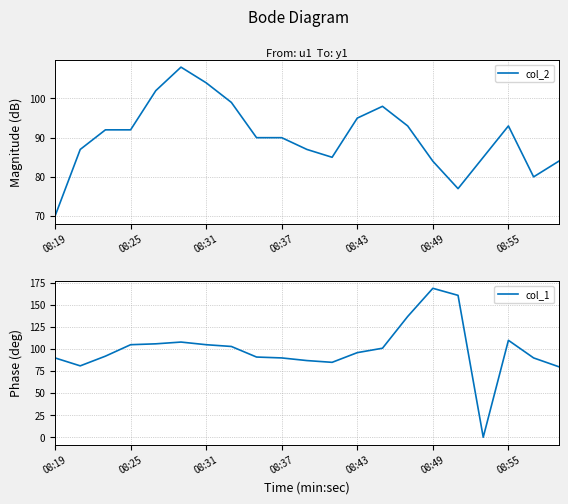

Rank the series by their average value, from highest to lowest.

col_1, col_2